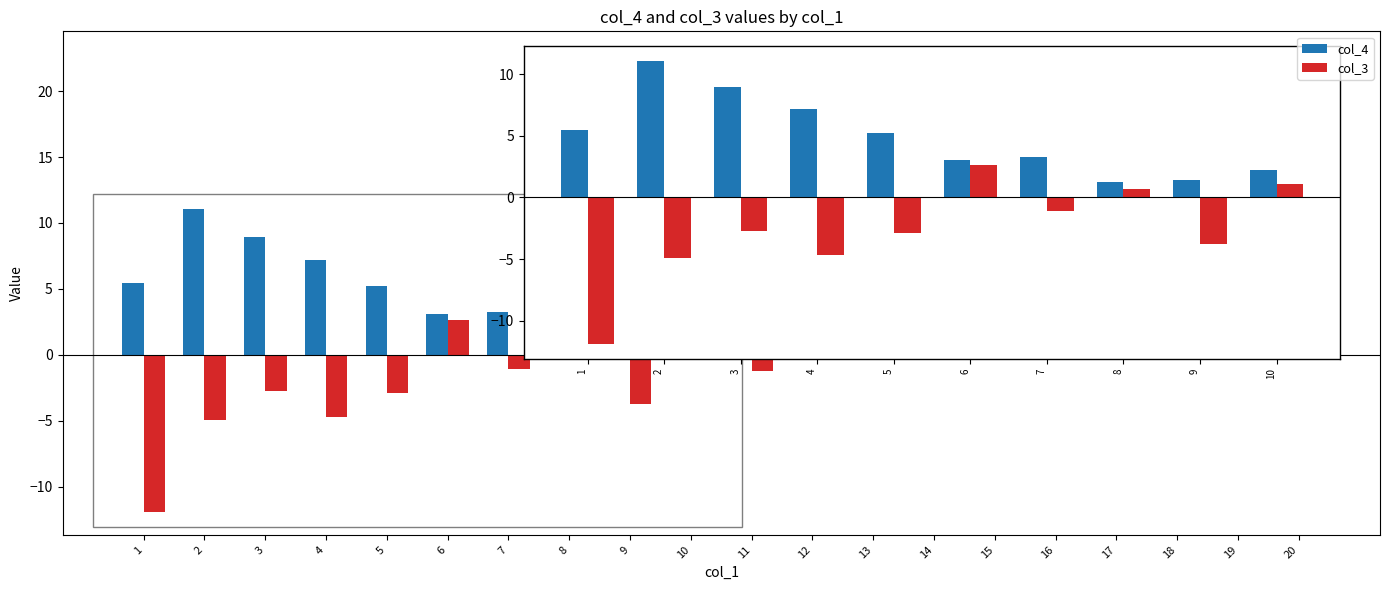

Which series has the largest total across all categories?

col_4